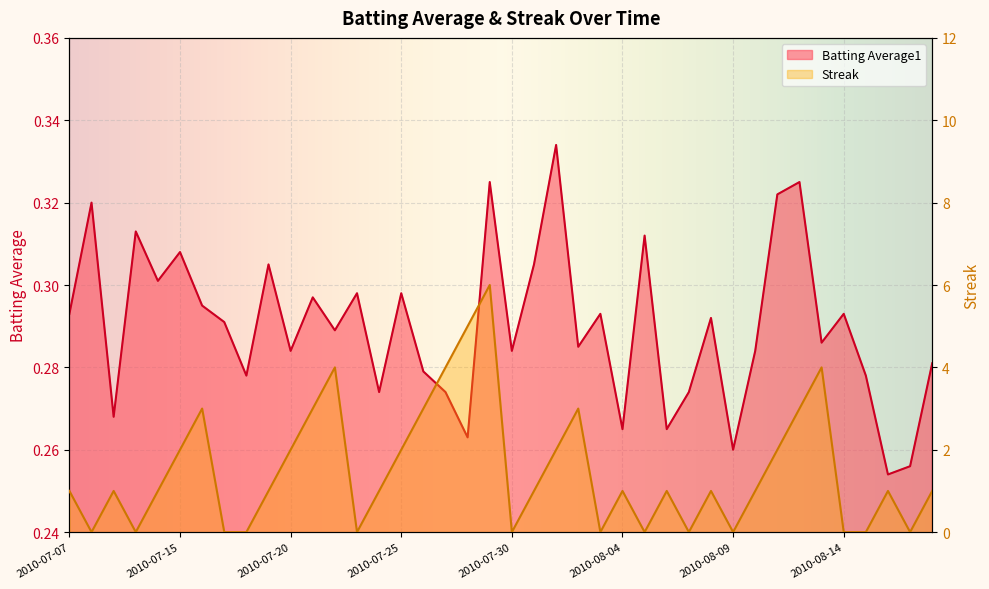

Which series changed the most between 2010-07-29 and 2010-08-09?

Streak